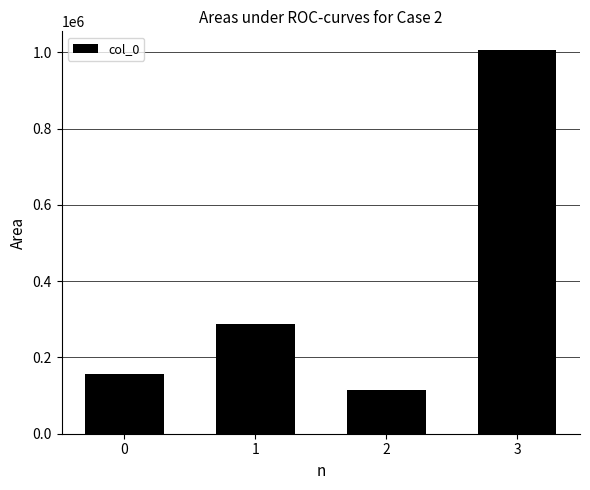

Which category has the lowest value across all series?

2